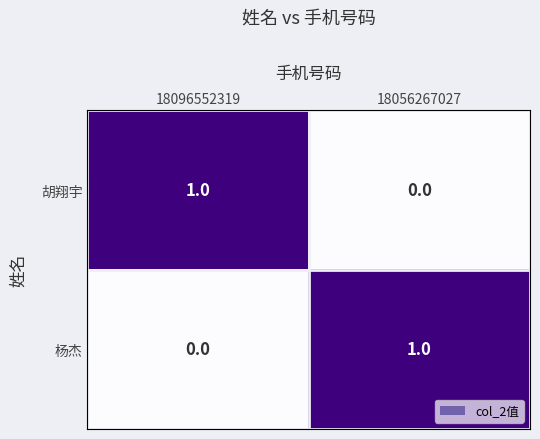

Which category has the highest value in the 杨杰 series?

18056267027